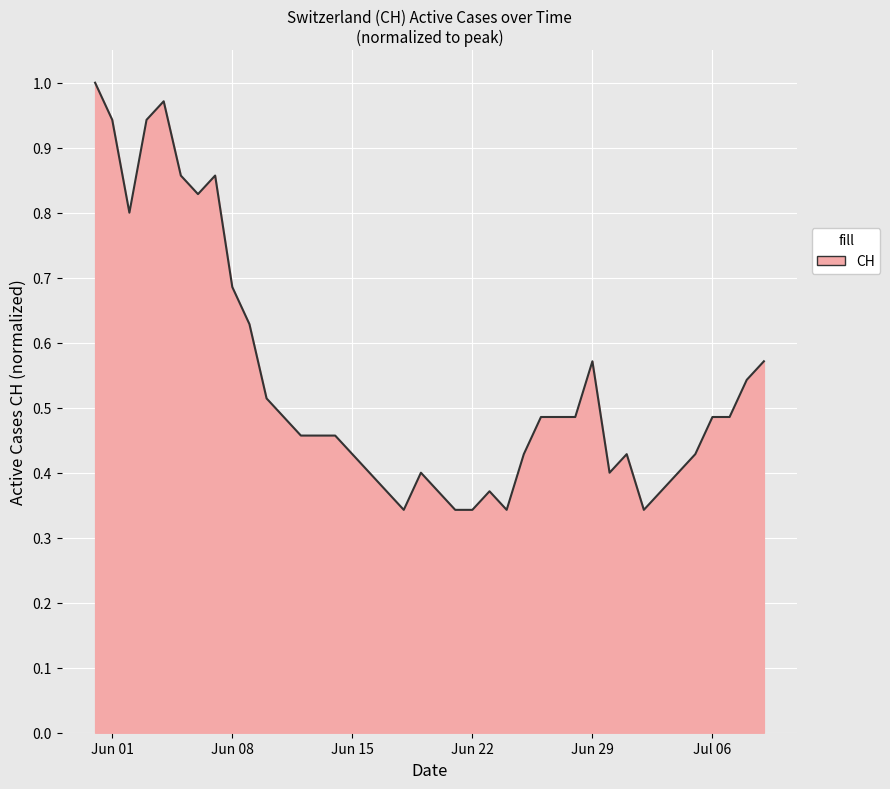

How many lines are shown in the chart?

1